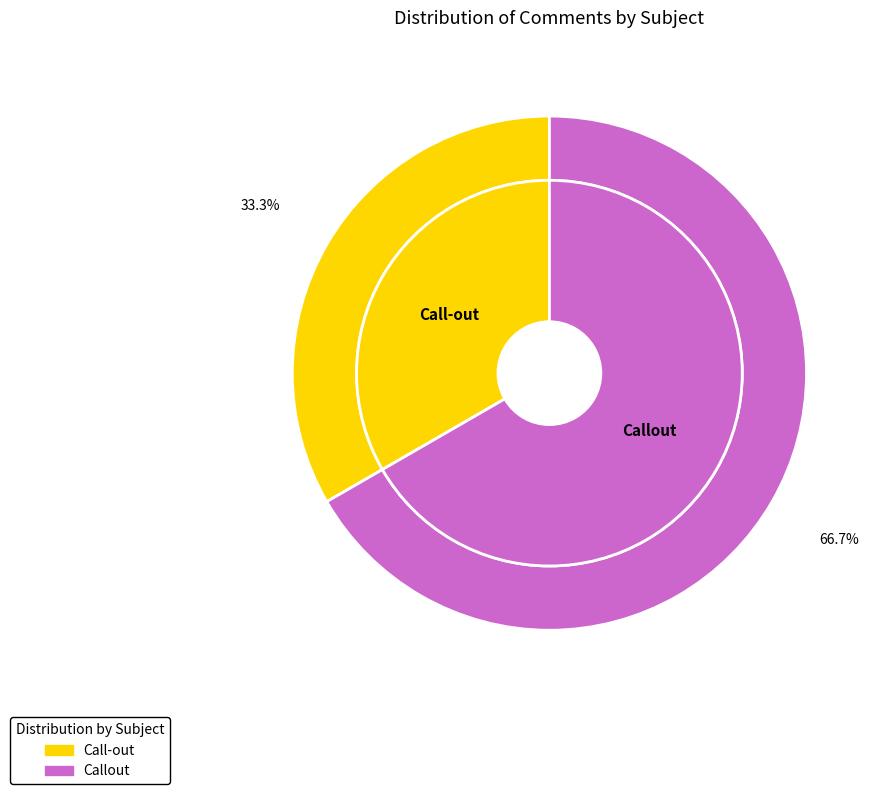

How many segments does this pie chart have?

2